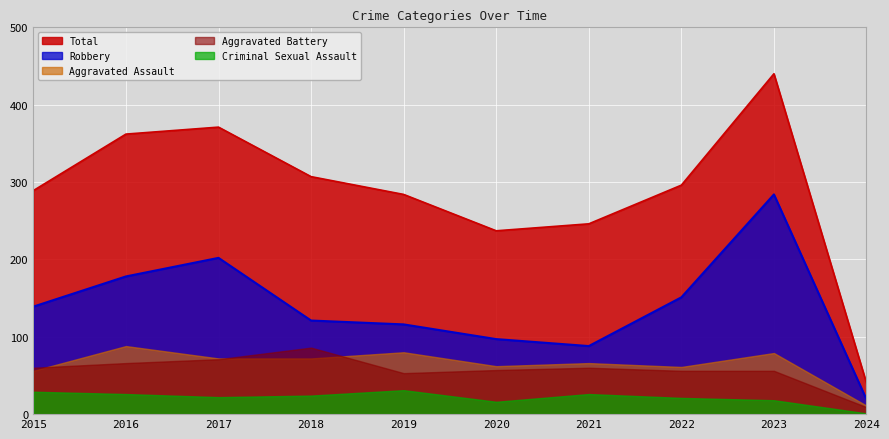

Reading right to left, list all the values displayed in this chart.

Aggravated Assault: 2024=11	2023=79	2022=61	2021=66	2020=62	2019=80	2018=72	2017=72	2016=88	2015=56
Aggravated Battery: 2024=9	2023=56	2022=56	2021=60	2020=57	2019=53	2018=86	2017=71	2016=66	2015=60
Criminal Sexual Assault: 2024=1	2023=18	2022=21	2021=26	2020=16	2019=31	2018=24	2017=22	2016=26	2015=29
Robbery: 2024=19	2023=284	2022=151	2021=88	2020=97	2019=116	2018=121	2017=202	2016=178	2015=139
Total: 2024=40	2023=440	2022=296	2021=246	2020=237	2019=284	2018=307	2017=371	2016=362	2015=289